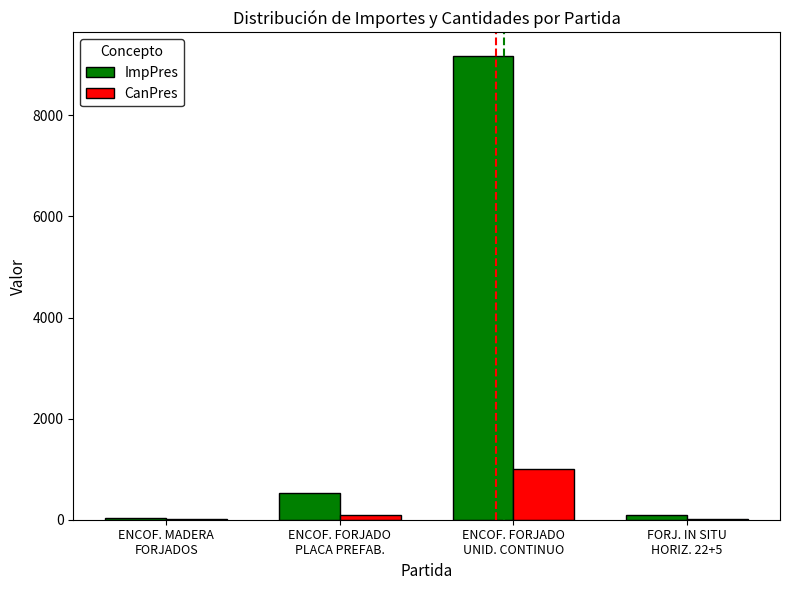

Which series has the largest total across all categories?

ImpPres